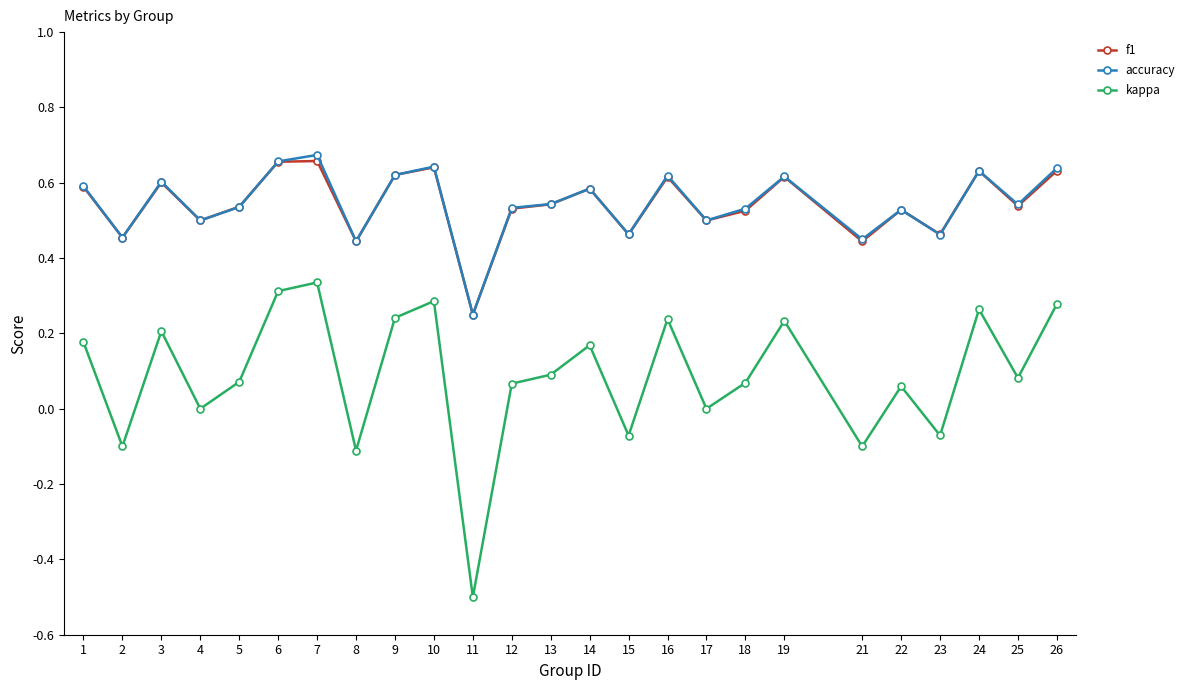

In kappa, how many points are lower than both neighbors (excluding endpoints)?

9